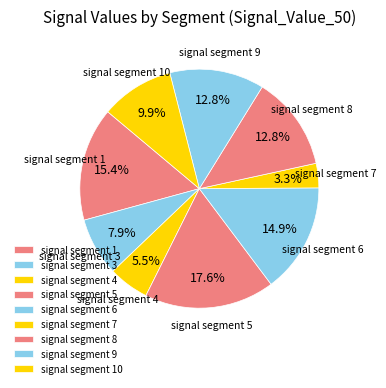

What percentage is the signal segment 1 slice, to the nearest percent?

15%